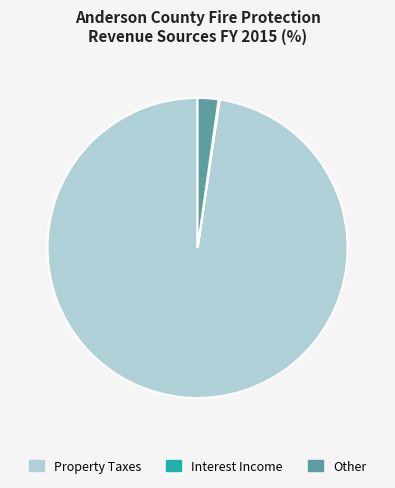

Is there a majority slice in this chart?

Yes